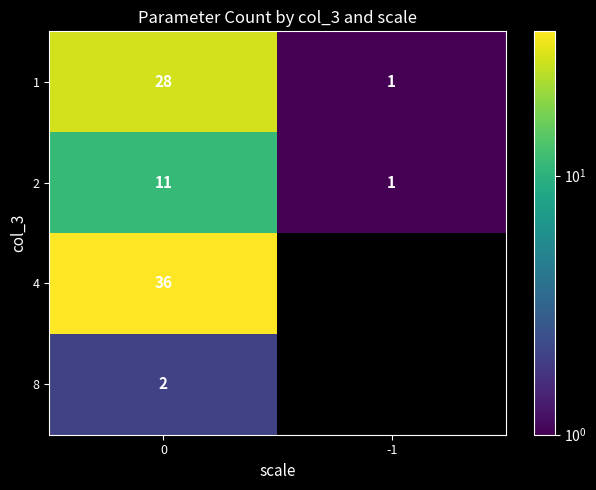

Is it true that row_1 equals 1.0 at -1?

True